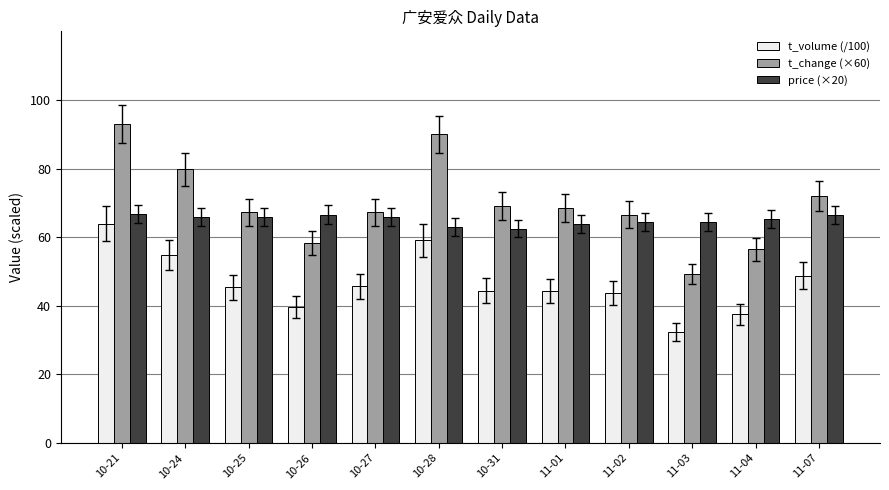

List the series in order of their overall mean, highest first.

t_change (×60), price (×20), t_volume (/100)